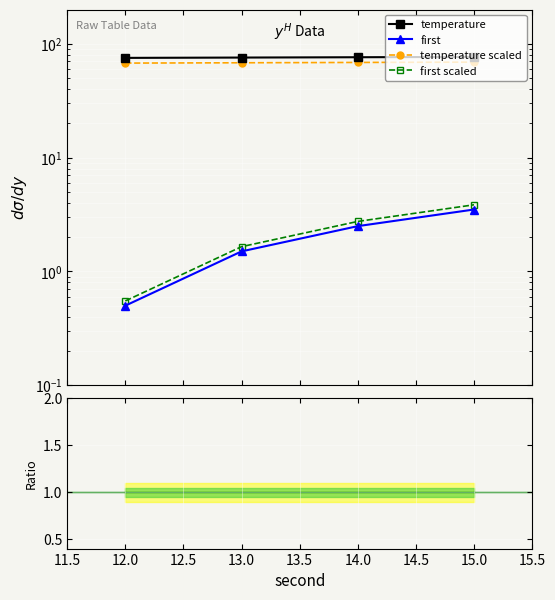

True or false: first scaled and temperature scaled intersect in this chart.

False